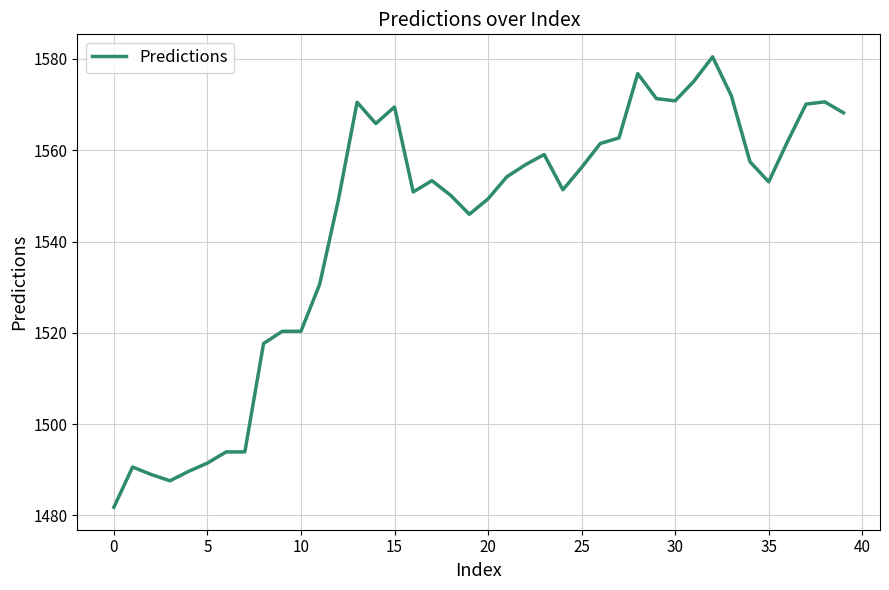

What is the minimum value shown in the chart?

1481.8